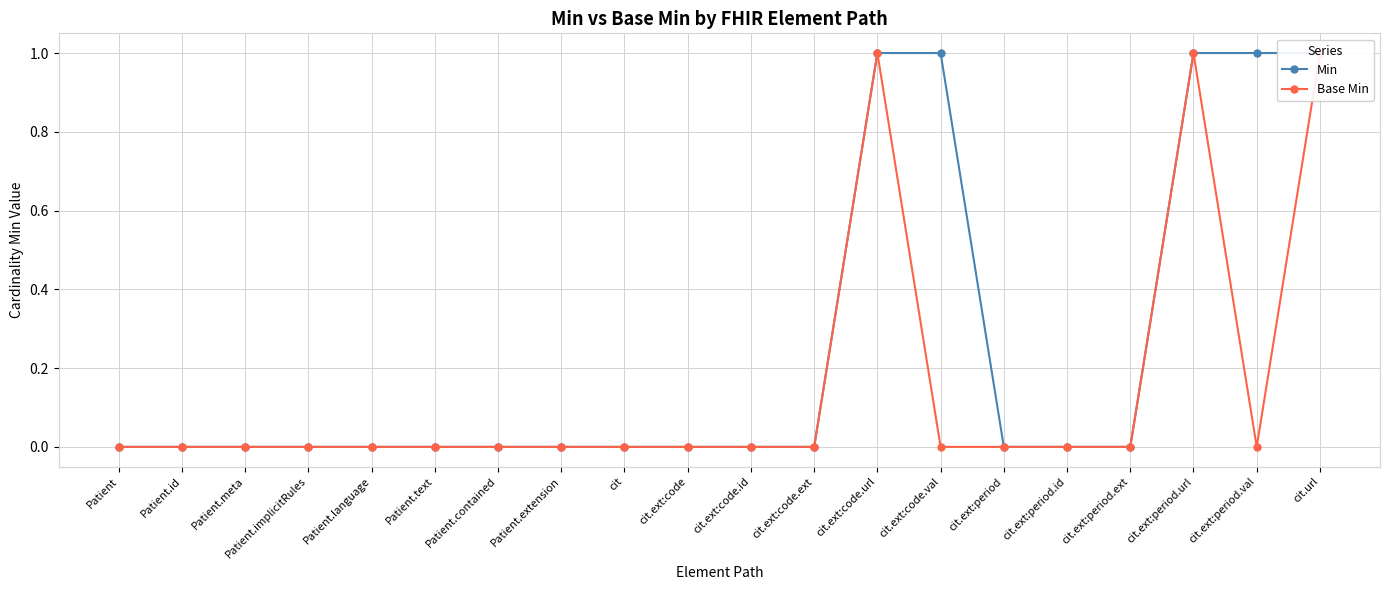

At which category is the sum across all series the highest?

cit.ext:code.url